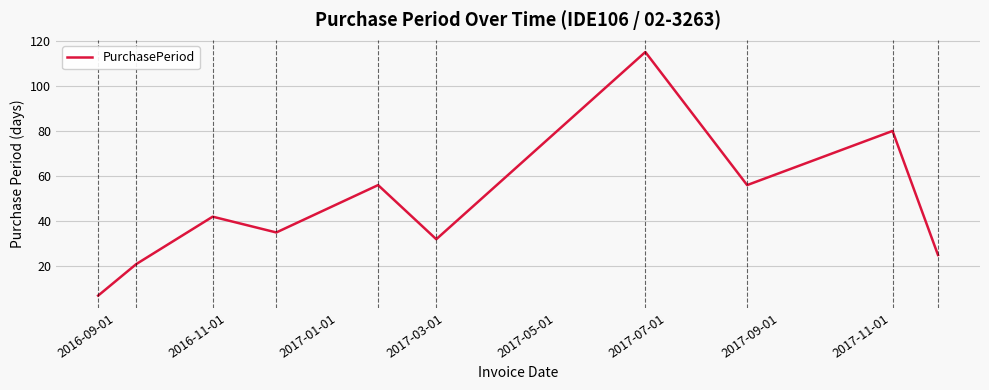

What is the difference between the maximum and minimum values?

108